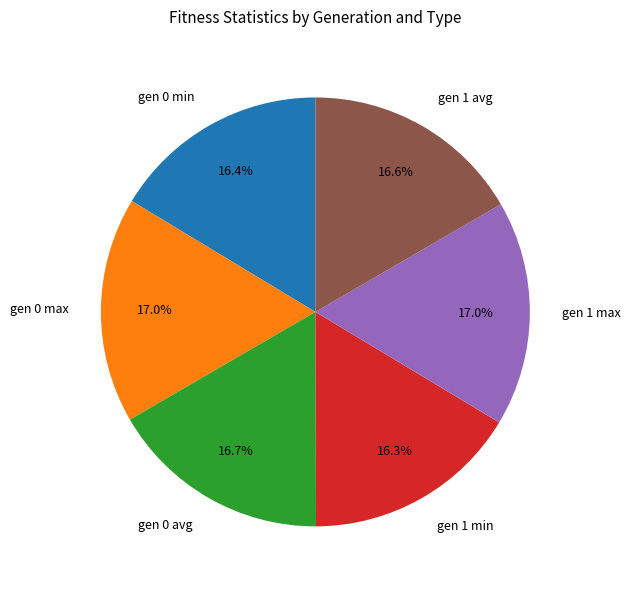

Count the number of slices in the pie.

6